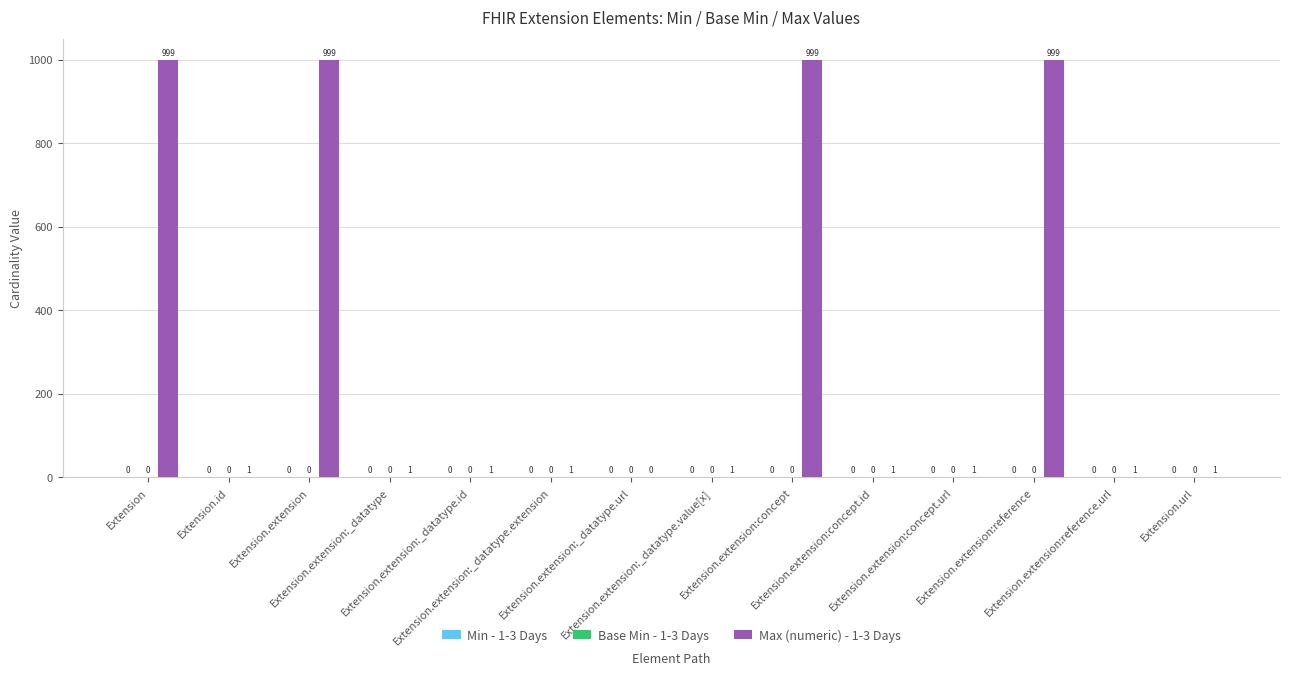

What is the greatest value displayed?

999